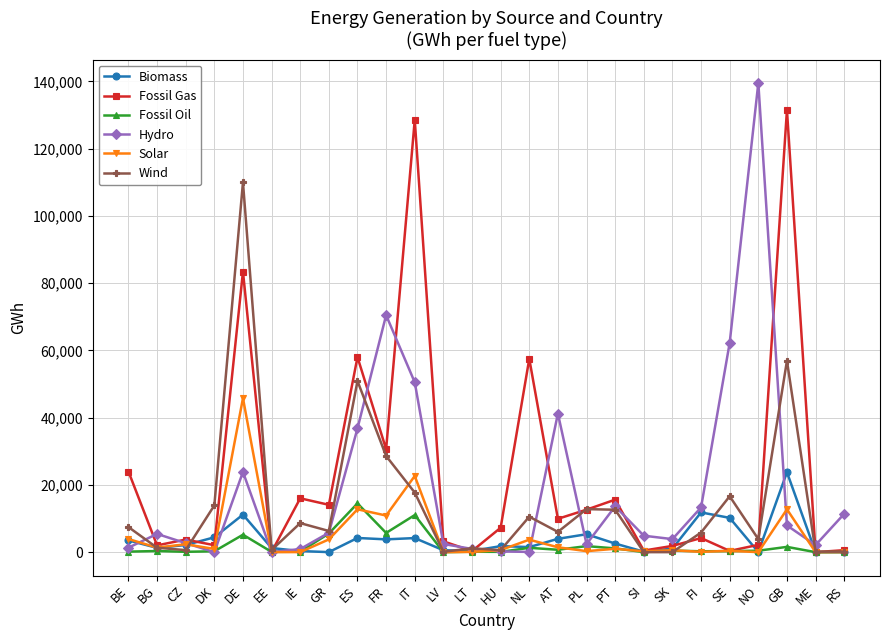

Where does the Solar series first go above 952?

BE